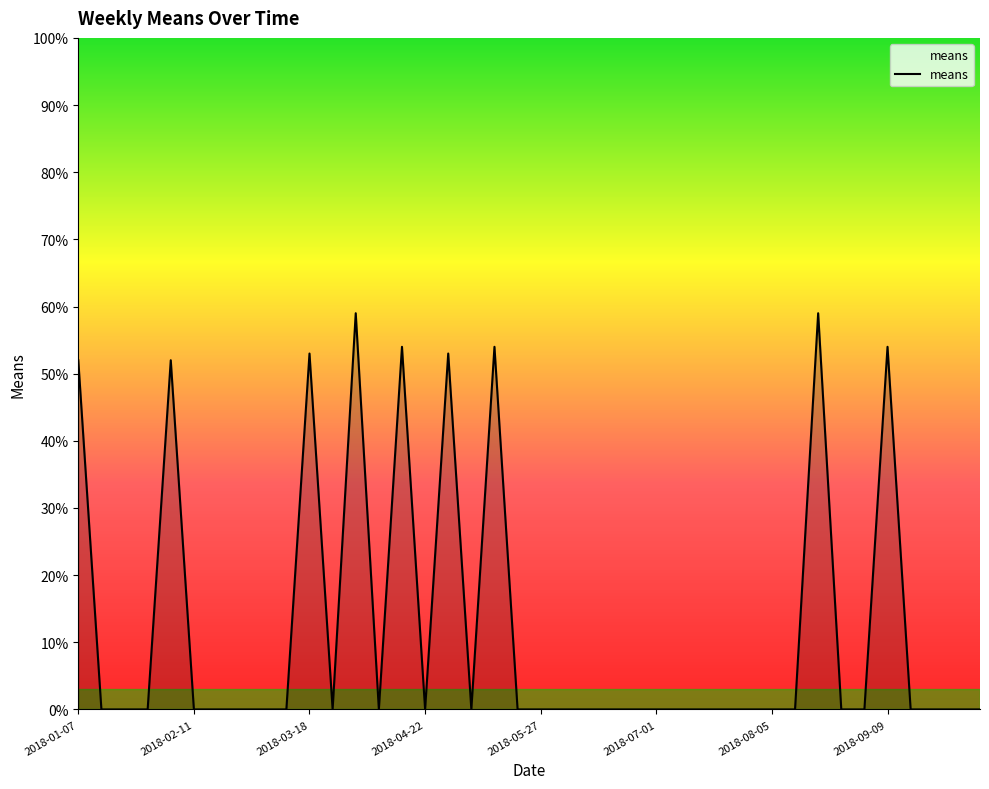

What is the maximum value shown in the chart?

59